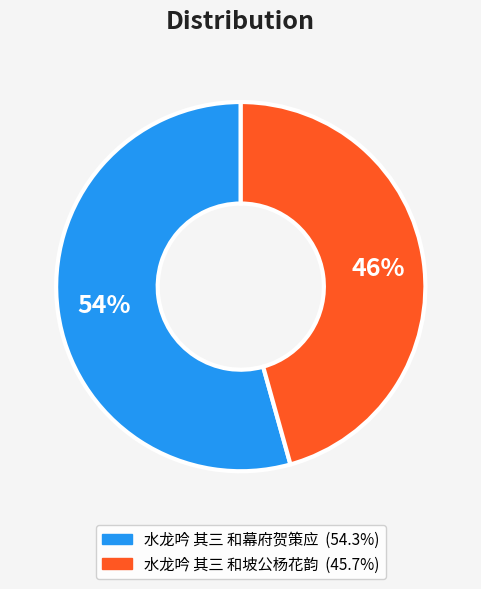

To the nearest percent, what is the combined percentage of 水龙吟 其三 和坡公杨花韵 and 水龙吟 其三 和幕府贺策应?

100%